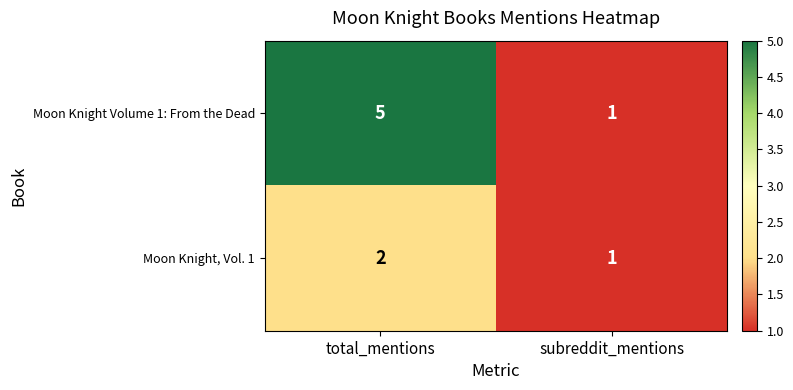

Reading left to right, list all the values displayed in this chart.

Moon Knight Volume 1: From the Dead: total_mentions=5	subreddit_mentions=1
Moon Knight, Vol. 1: total_mentions=2	subreddit_mentions=1